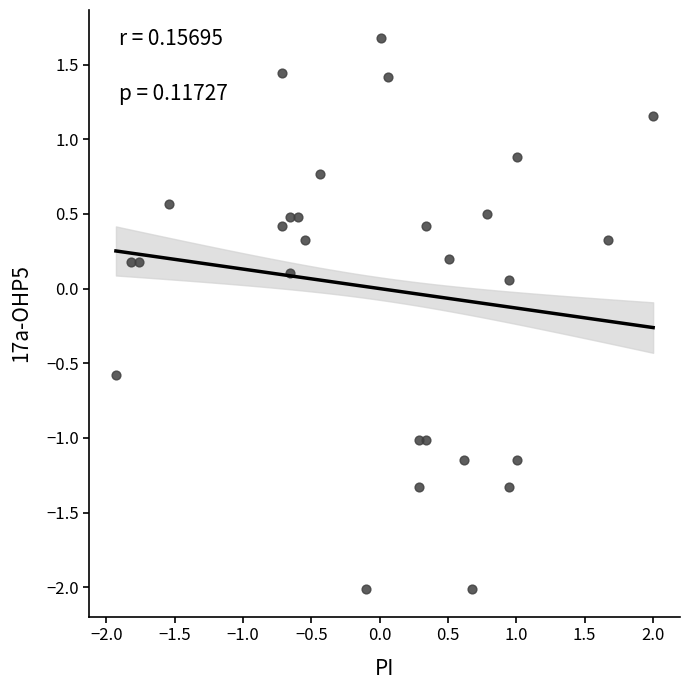

What is the range of Y values (max minus min)?

3.7